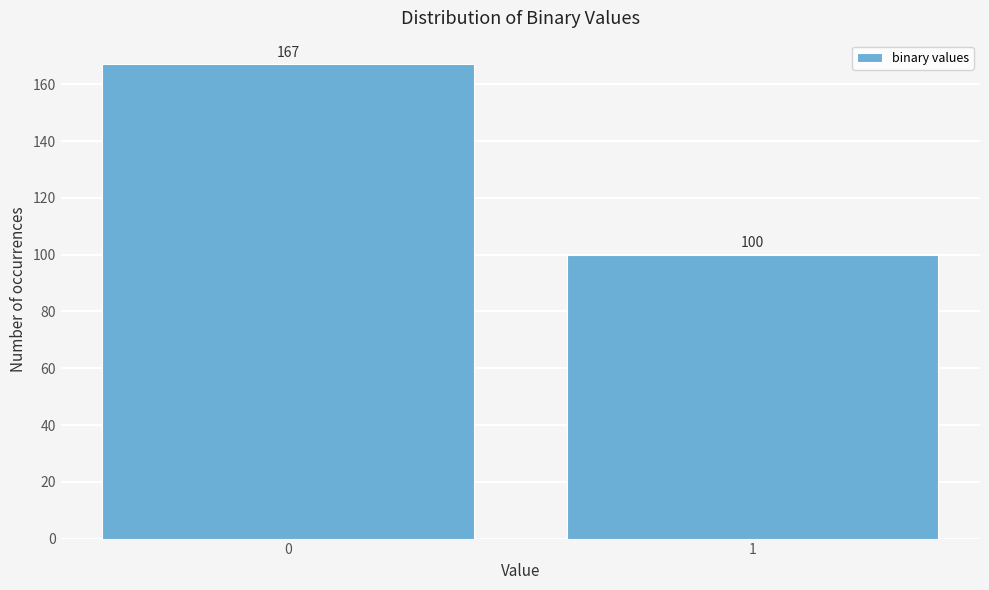

Reading right to left, list all the values displayed in this chart.

100	167